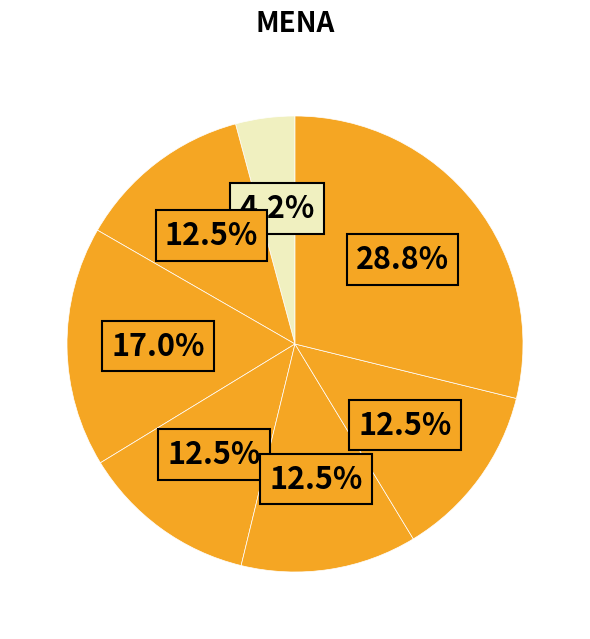

How many segments does this pie chart have?

7